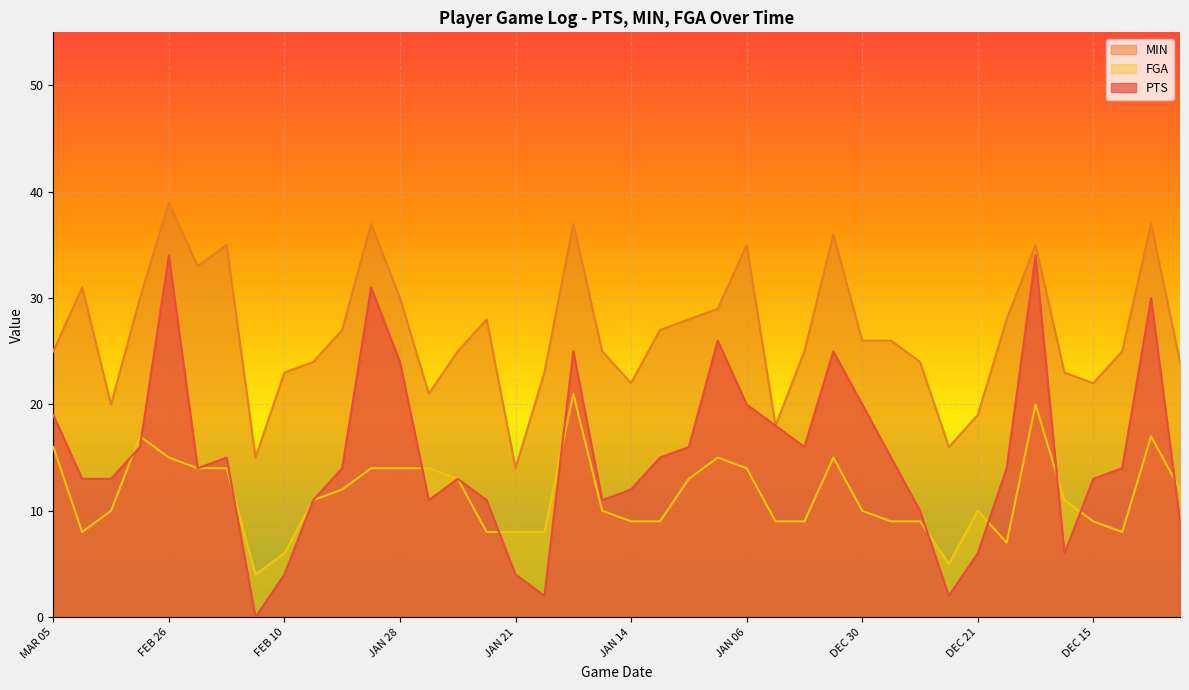

Which series ends up on top after the final intersection of FGA and PTS?

FGA